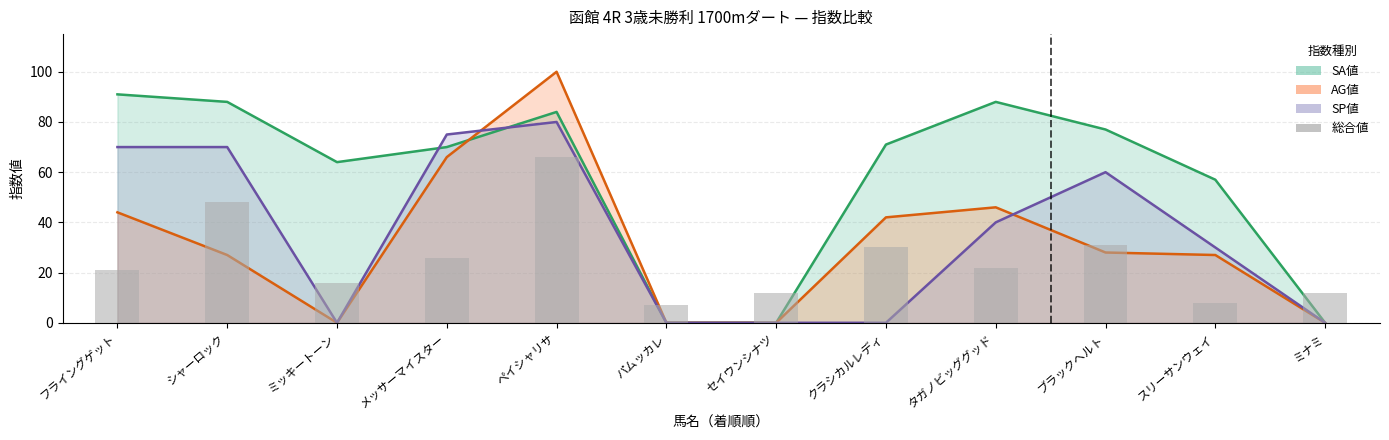

At which label is 総合値 closest to 36?

ブラックヘルト